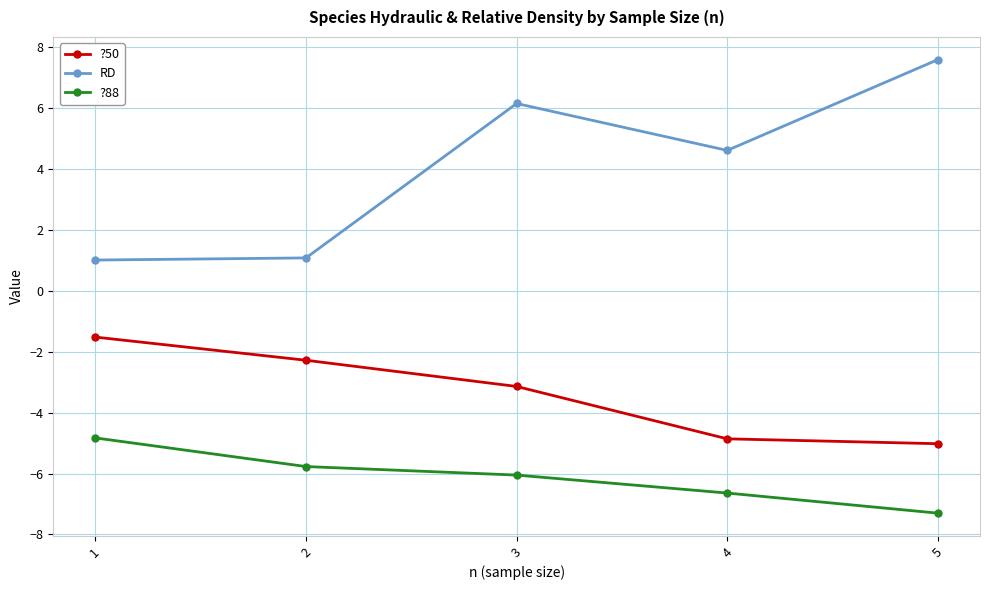

True or false: ?88 has more than 1 points higher than both neighbors.

False